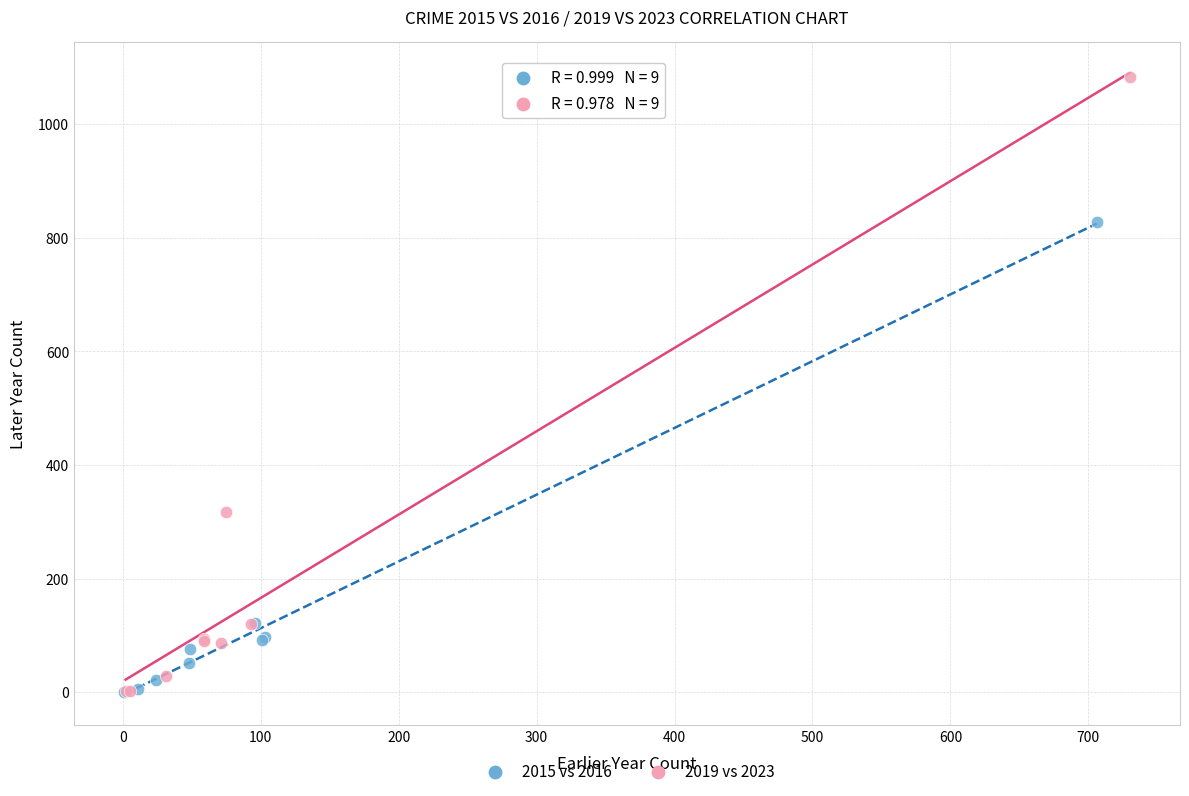

Which series has the largest Y range (max minus min)?

2019 vs 2023